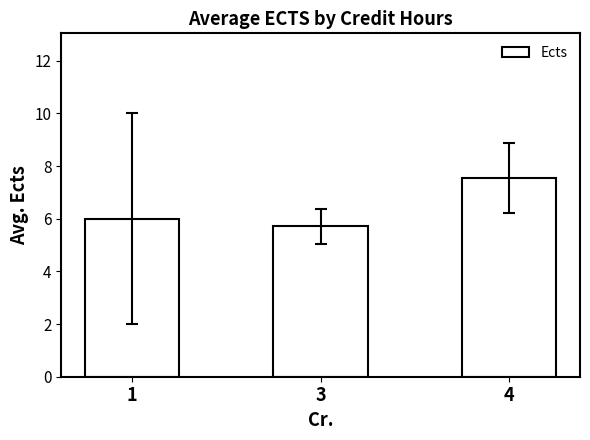

Are the bars grouped side by side (vs. stacked)?

No